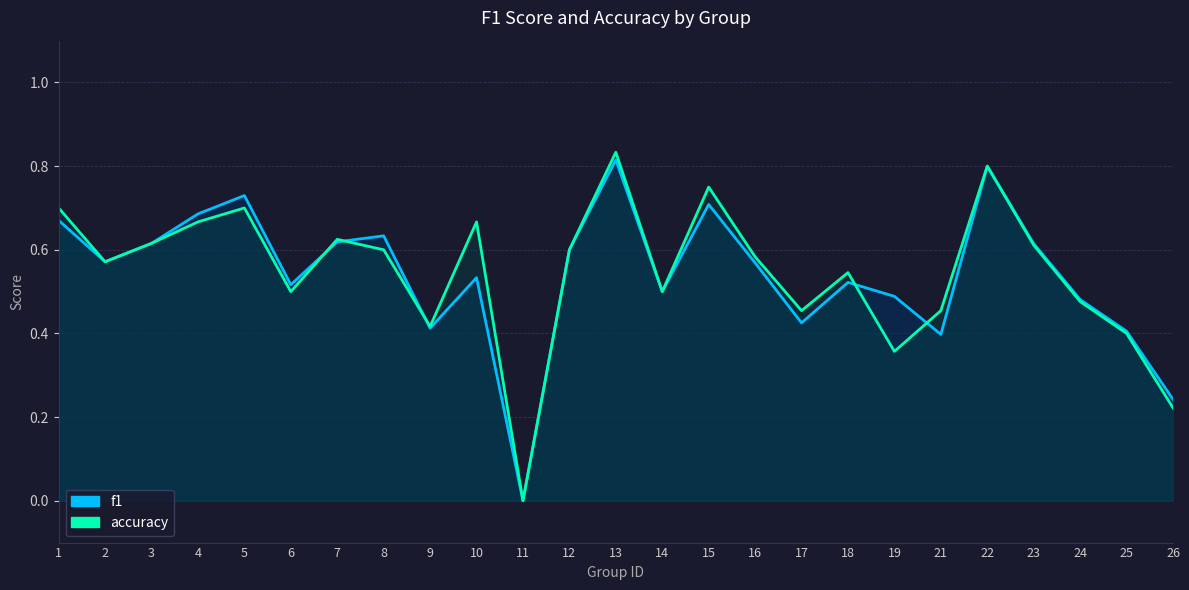

How many lines are shown in the chart?

2